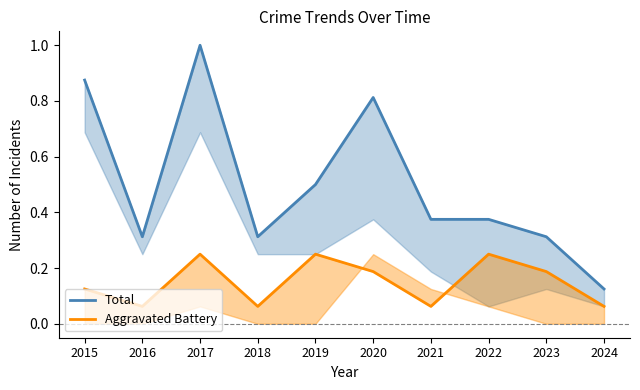

The Total series shows 0.7 at 2019. True or false?

False